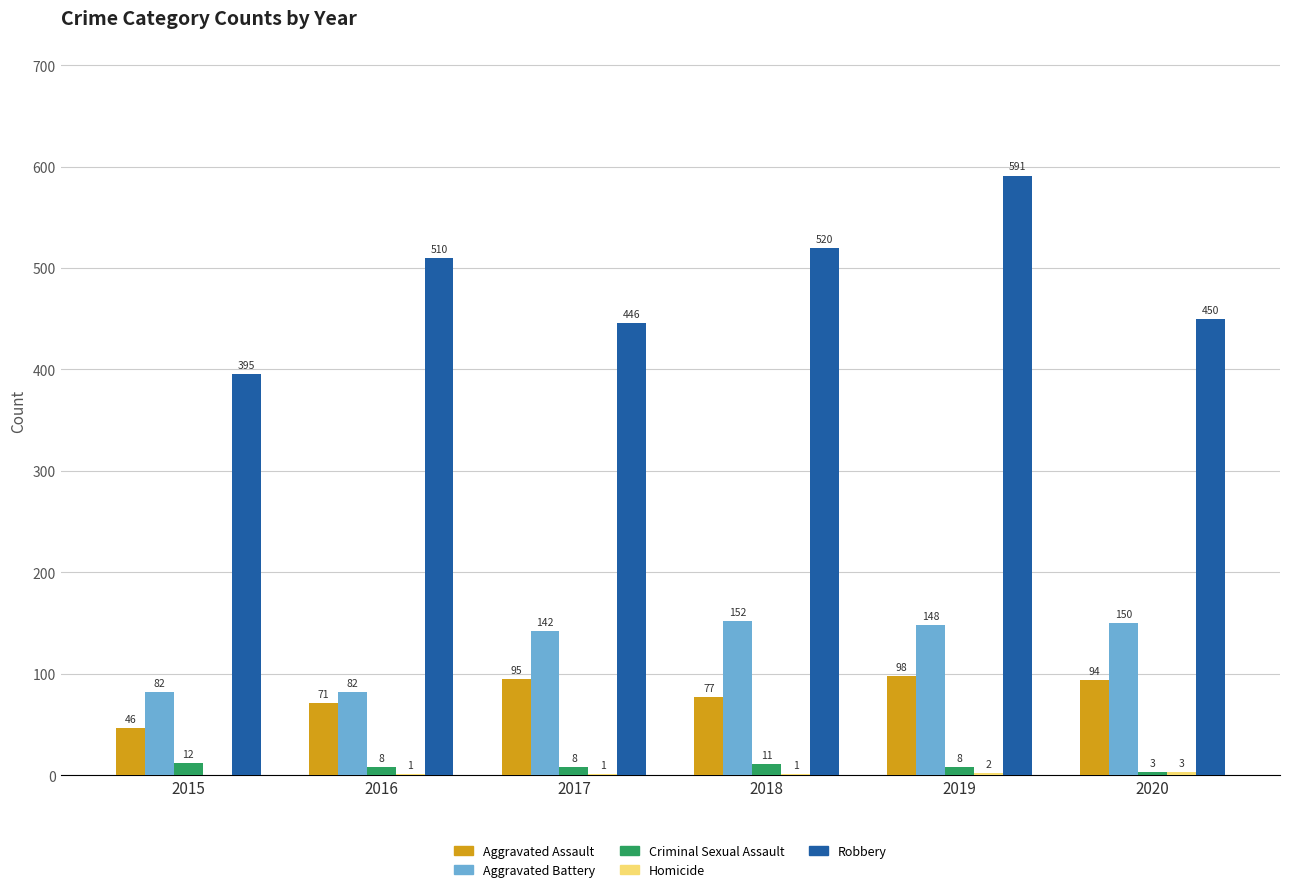

What is the greatest value displayed?

591